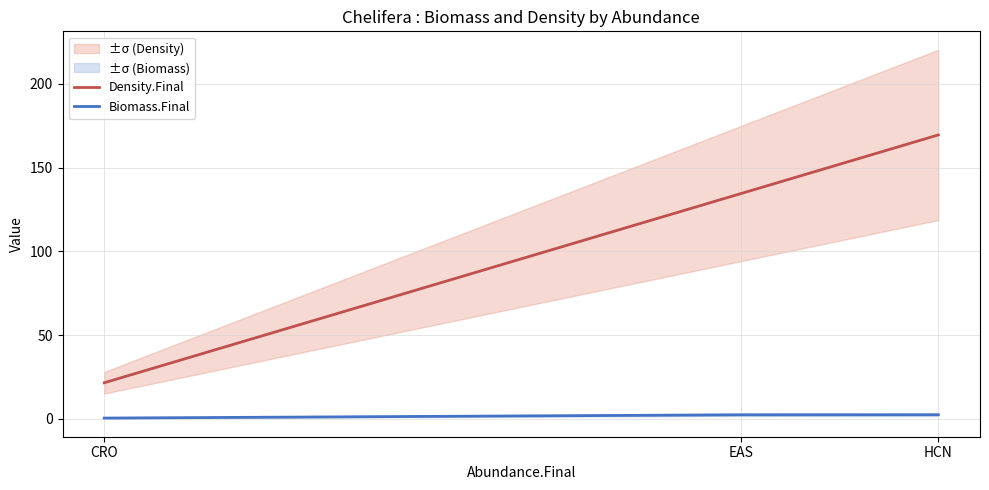

At which label does Biomass.Final first exceed 2?

EAS